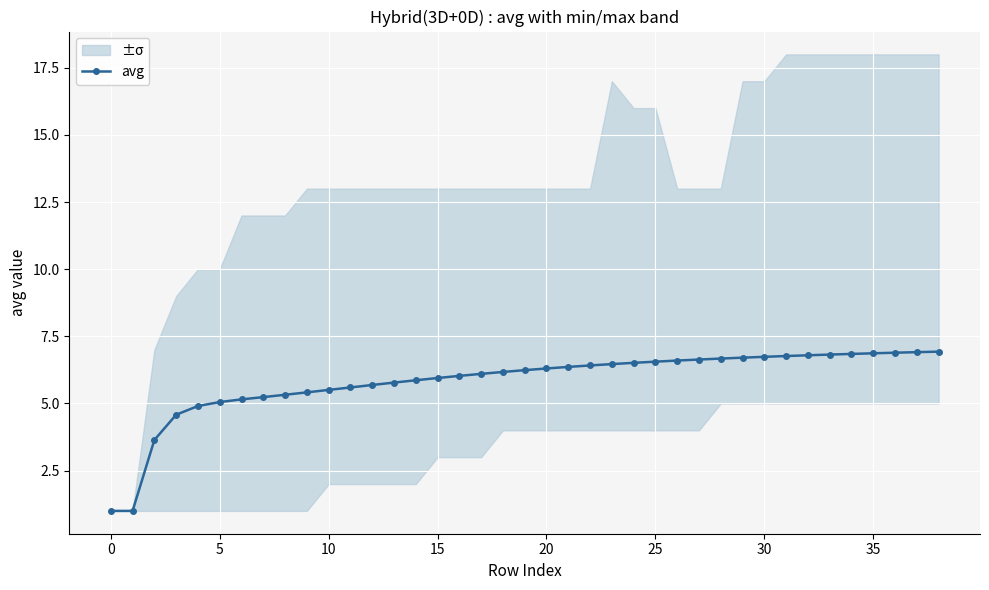

Which label corresponds to the largest value in the chart?

38